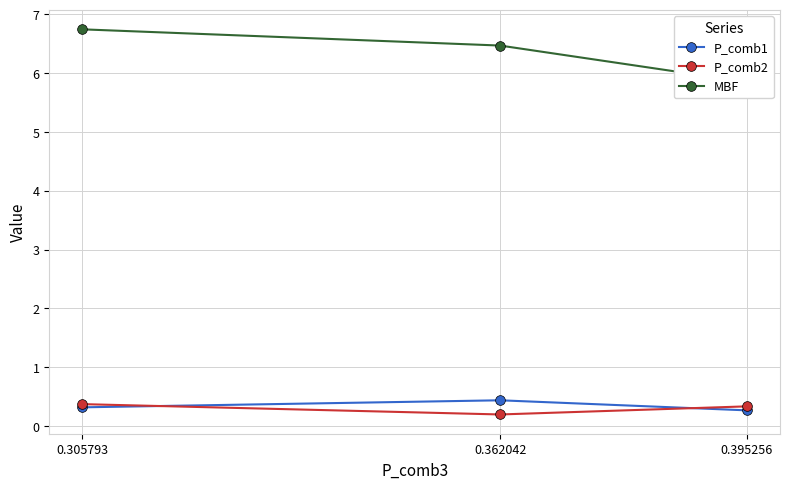

Which has a higher value, 0.305793 or 0.395256?

0.305793